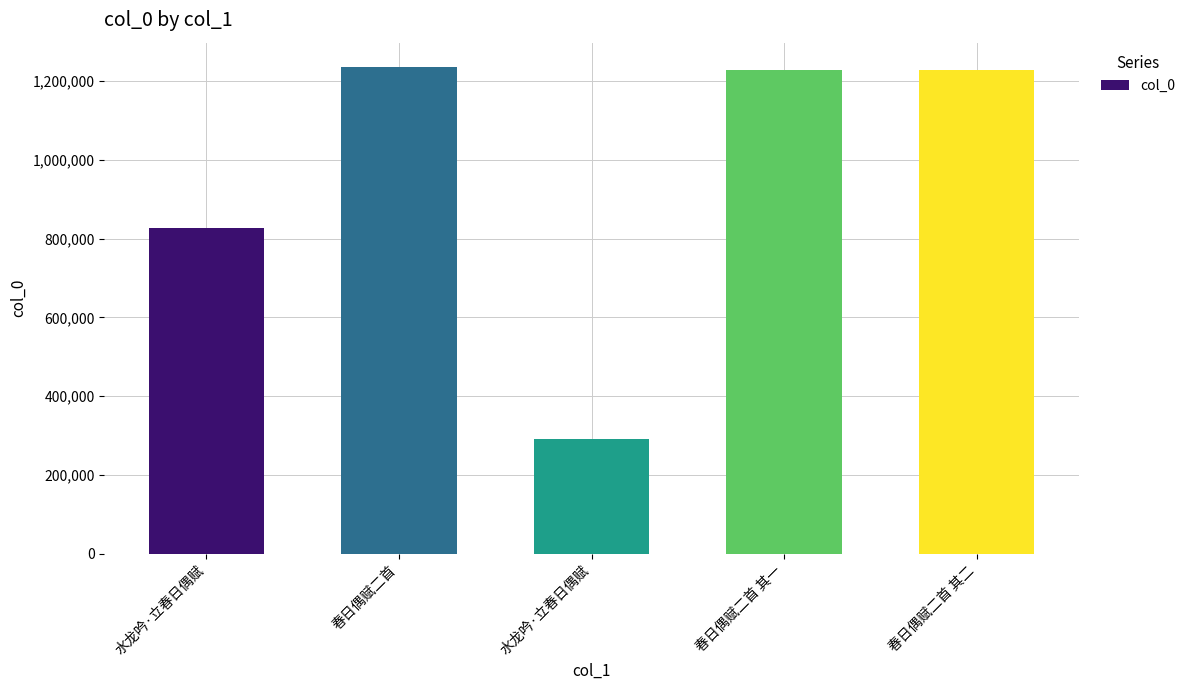

Does the chart contain stacked bars?

No